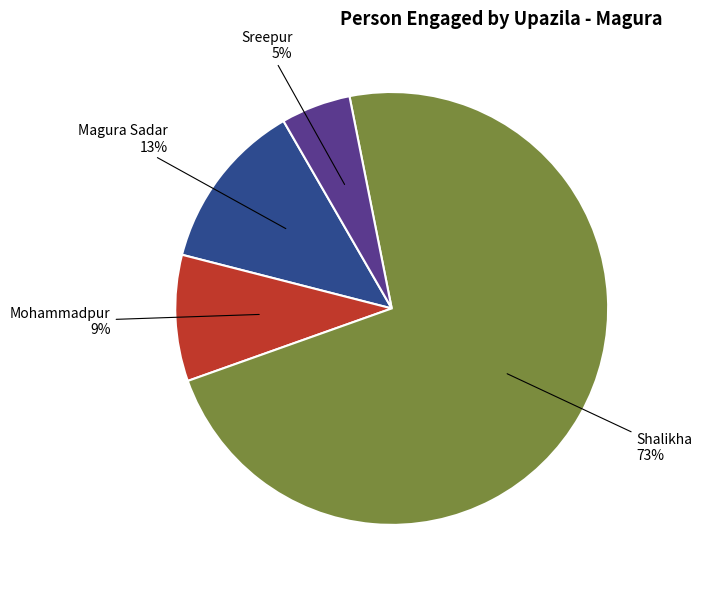

Is it true that Magura Sadar is 3% of the pie?

False